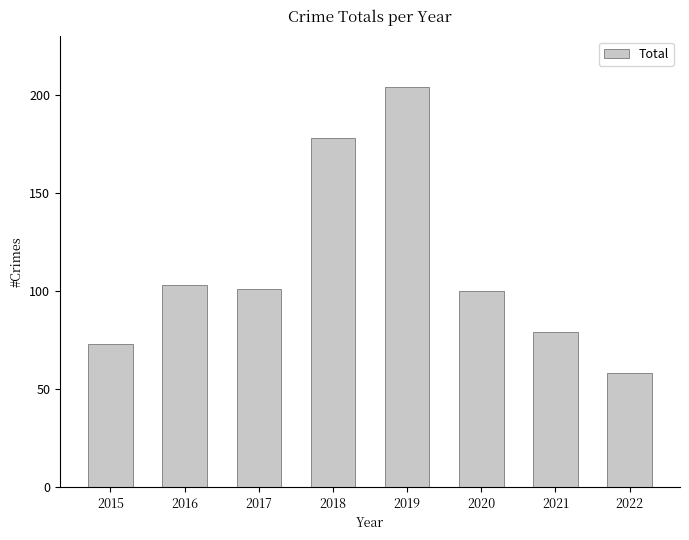

How many categories are shown in the chart?

8